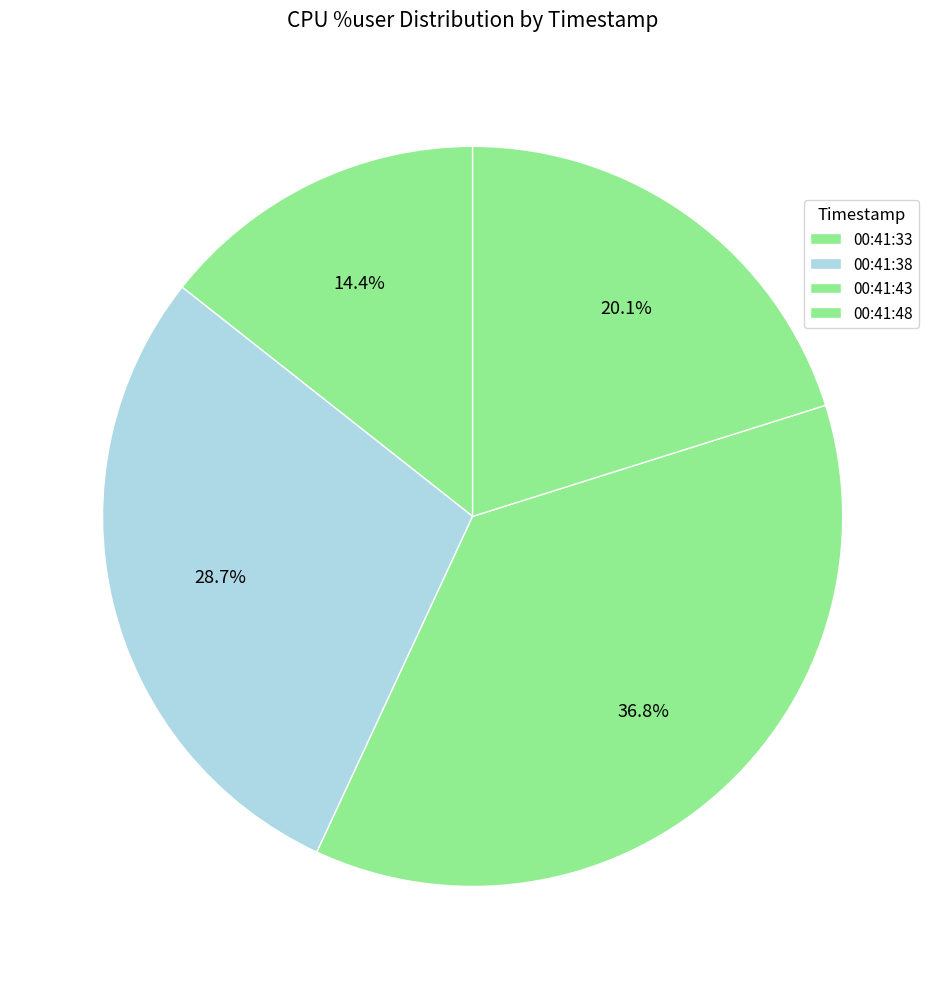

Combined, do 00:41:48 and 00:41:33 account for over 50%?

No